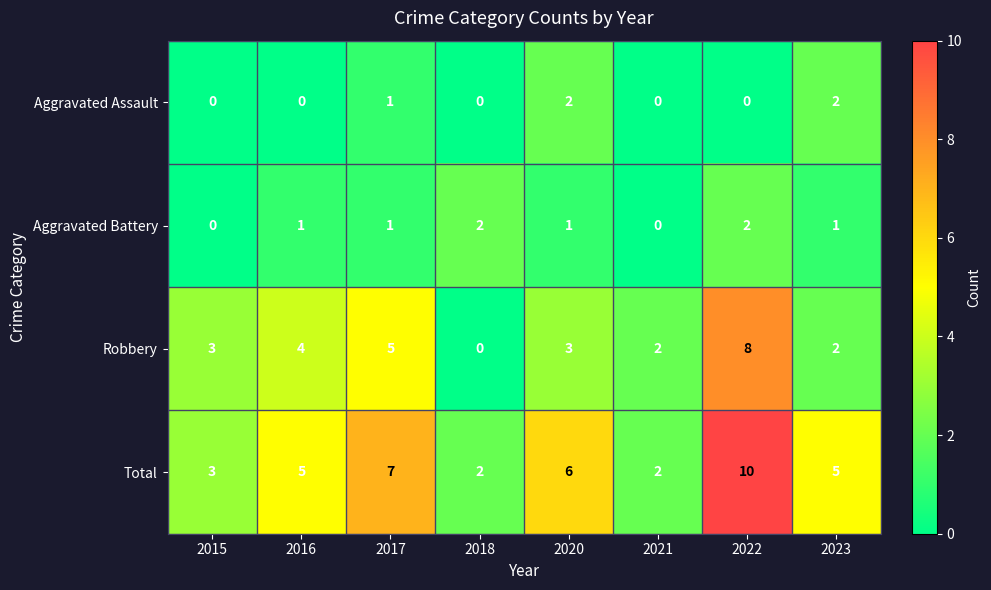

What is the difference between the highest and lowest values at 2023?

4